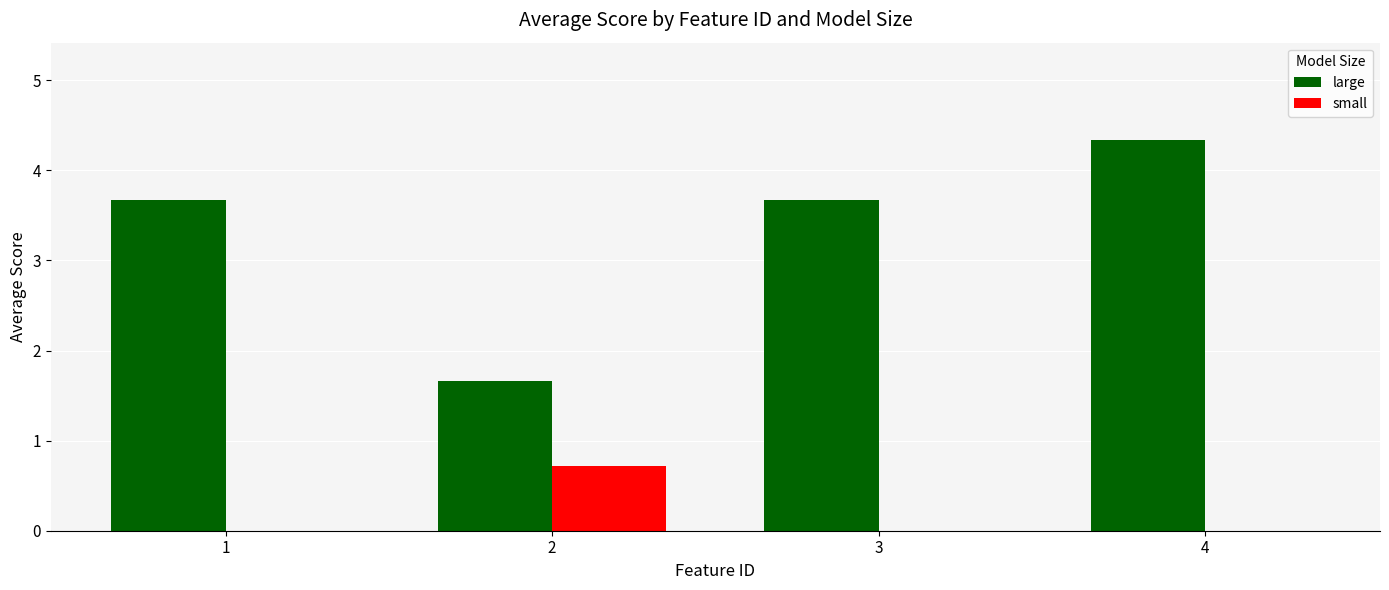

Which series has the largest range (max minus min)?

large